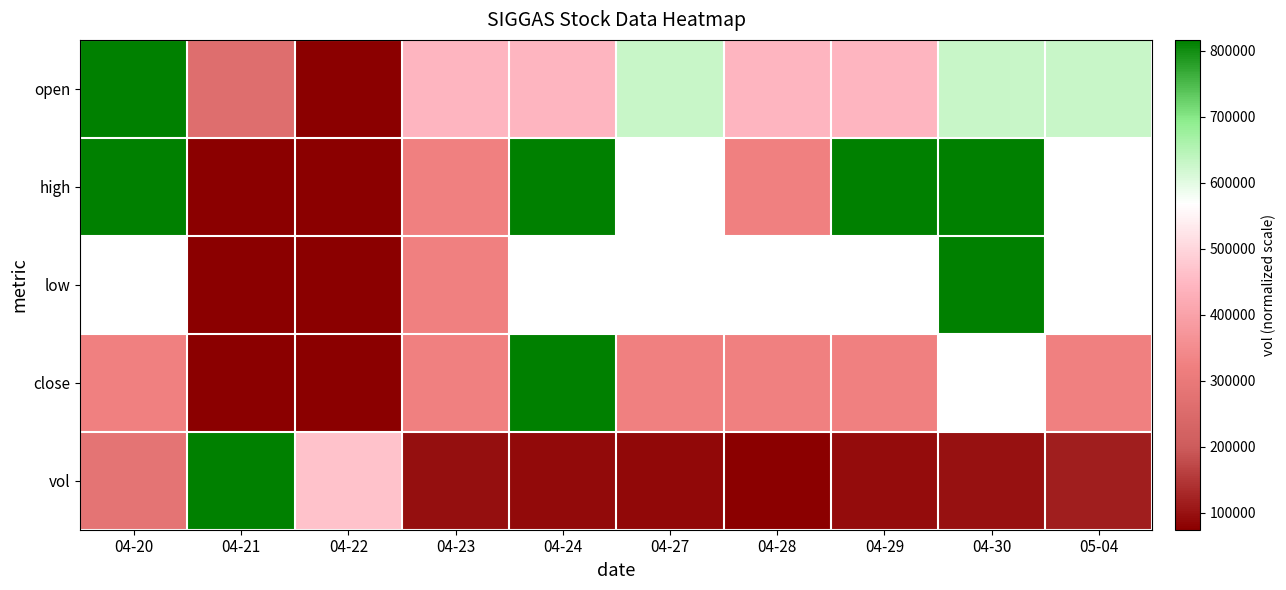

Reading left to right, transcribe all the data shown in this chart.

open: 04-20=1.0	04-21=0.3	04-22=0.0	04-23=0.5	04-24=0.5	04-27=0.7	04-28=0.5	04-29=0.5	04-30=0.7	05-04=0.7
high: 04-20=1.0	04-21=0.0	04-22=0.0	04-23=0.3	04-24=1.0	04-27=0.7	04-28=0.3	04-29=1.0	04-30=1.0	05-04=0.7
low: 04-20=0.7	04-21=0.0	04-22=0.0	04-23=0.3	04-24=0.7	04-27=0.7	04-28=0.7	04-29=0.7	04-30=1.0	05-04=0.7
close: 04-20=0.3	04-21=0.0	04-22=0.0	04-23=0.3	04-24=1.0	04-27=0.3	04-28=0.3	04-29=0.3	04-30=0.7	05-04=0.3
vol: 04-20=0.3	04-21=1.0	04-22=0.5	04-23=0.0	04-24=0.0	04-27=0.0	04-28=0.0	04-29=0.0	04-30=0.0	05-04=0.1